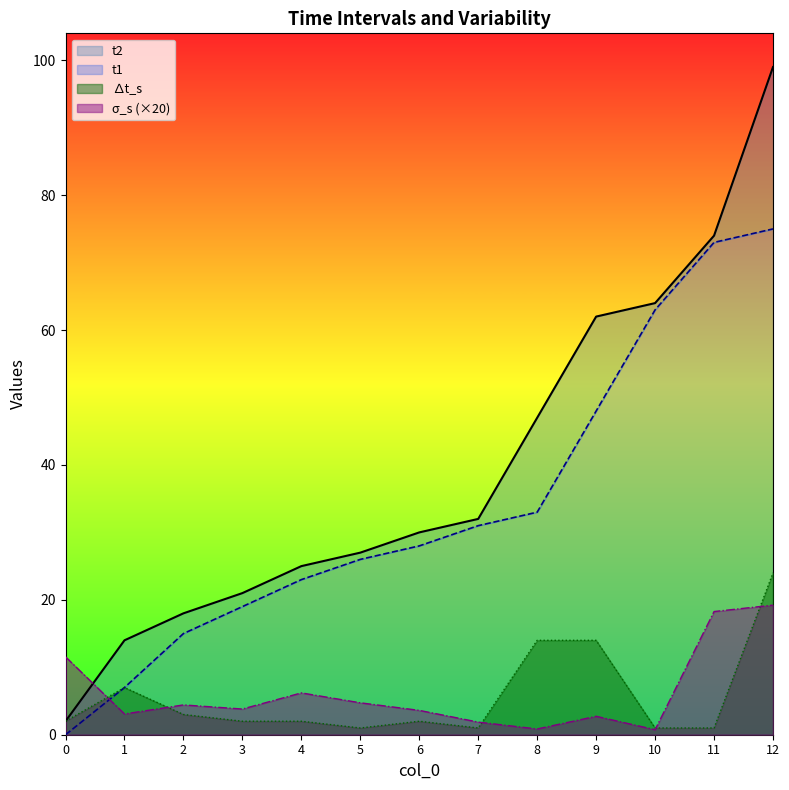

Where is the first local minimum for σ_s?

1